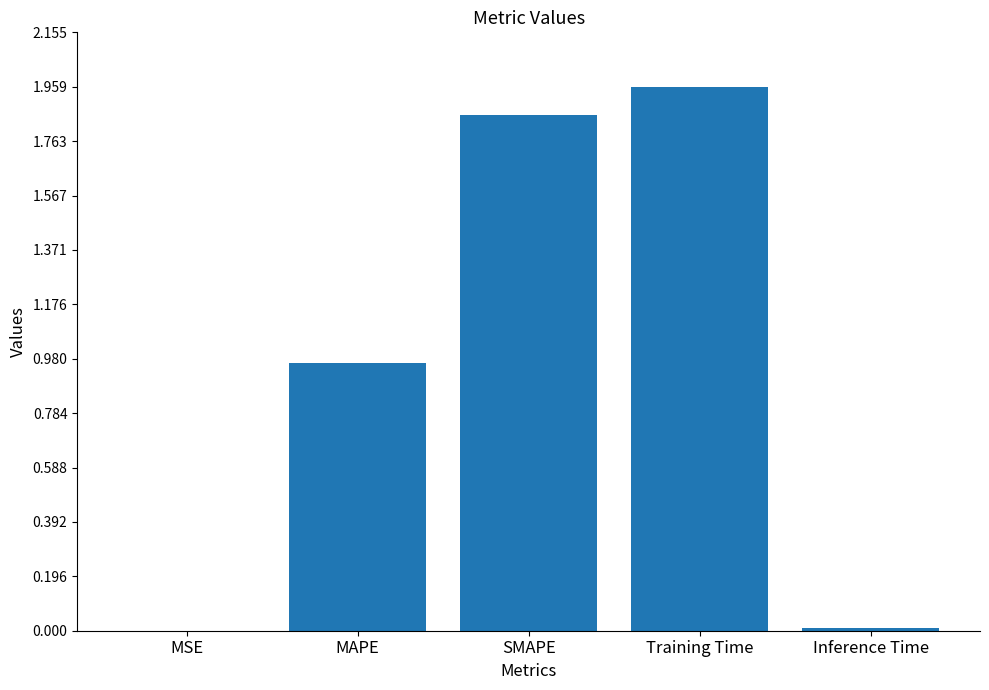

What is the sum of all values?

4.8